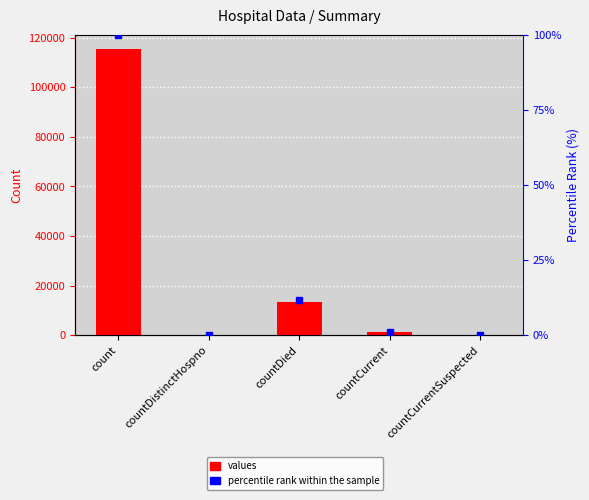

What is the label of the 3rd bar from the right?

countDied